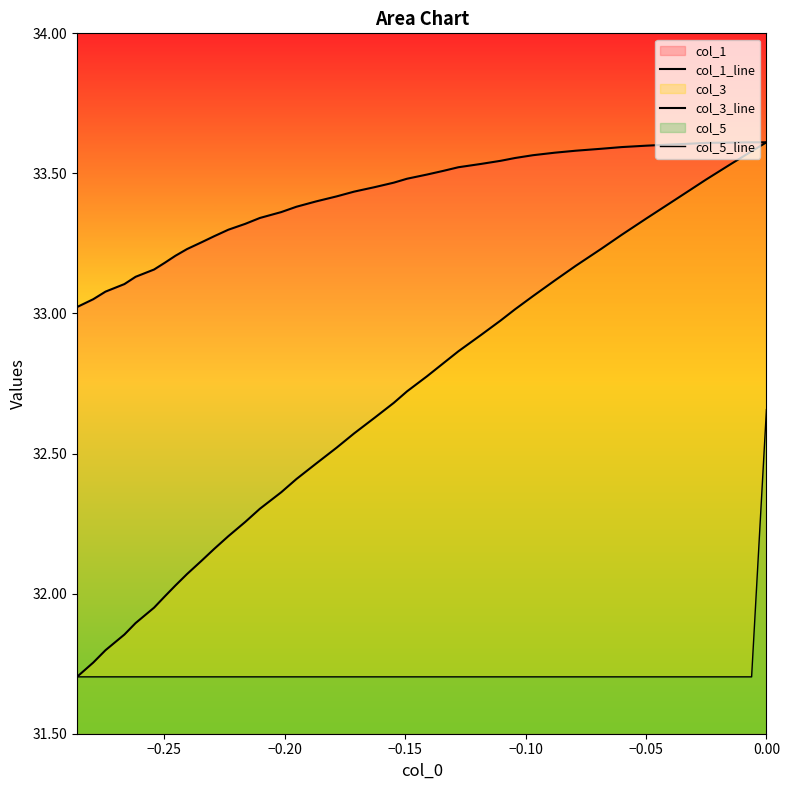

Count the col_5_line values in the range 31 to 32.

39